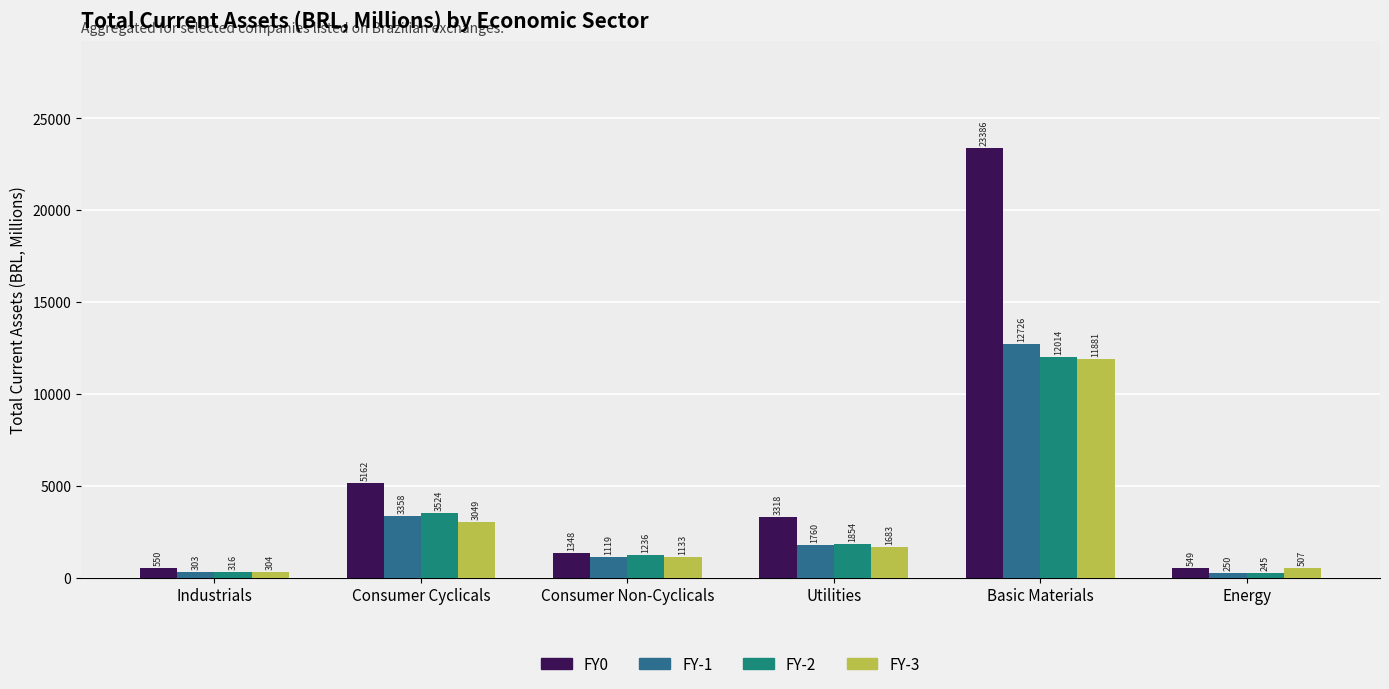

Reading left to right, extract all data points from this chart.

FY0: Industrials=550.0	Consumer Cyclicals=5161.9	Consumer Non-Cyclicals=1348.0	Utilities=3318.1	Basic Materials=23386.2	Energy=549.0
FY-1: Industrials=303.3	Consumer Cyclicals=3357.6	Consumer Non-Cyclicals=1119.4	Utilities=1759.9	Basic Materials=12725.8	Energy=250.0
FY-2: Industrials=316.2	Consumer Cyclicals=3523.8	Consumer Non-Cyclicals=1236.2	Utilities=1854.2	Basic Materials=12014.5	Energy=245.2
FY-3: Industrials=304.3	Consumer Cyclicals=3048.8	Consumer Non-Cyclicals=1133.2	Utilities=1683.1	Basic Materials=11881.5	Energy=507.0